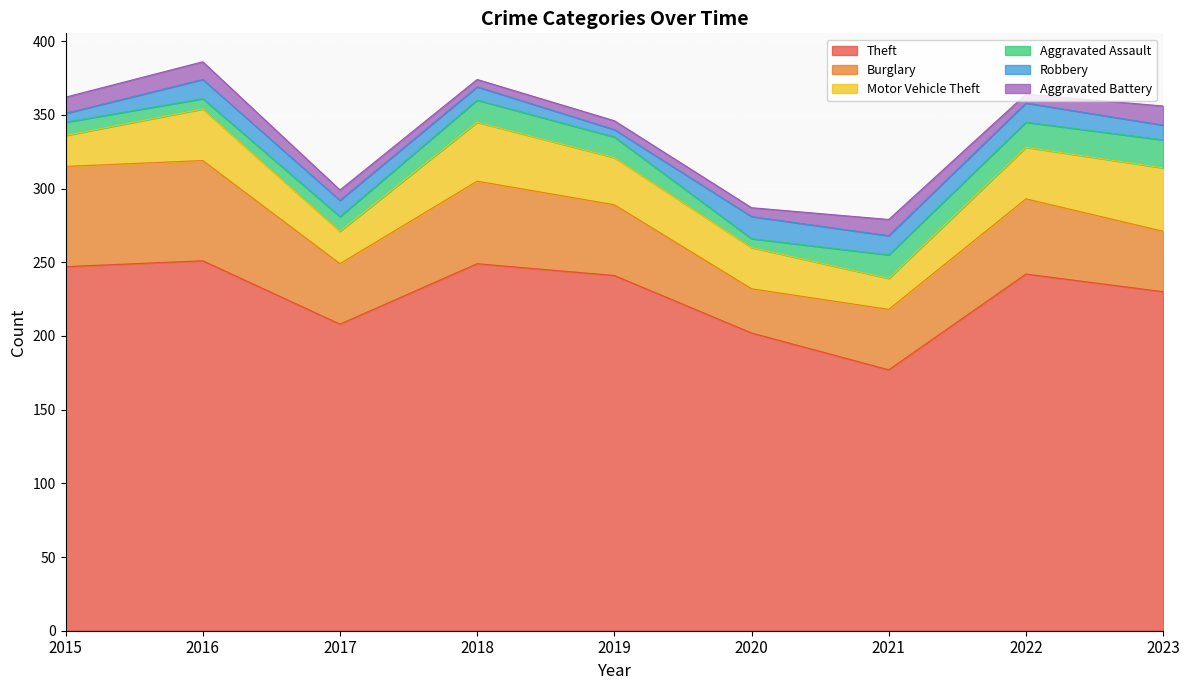

Which label corresponds to the largest value in the chart?

2016